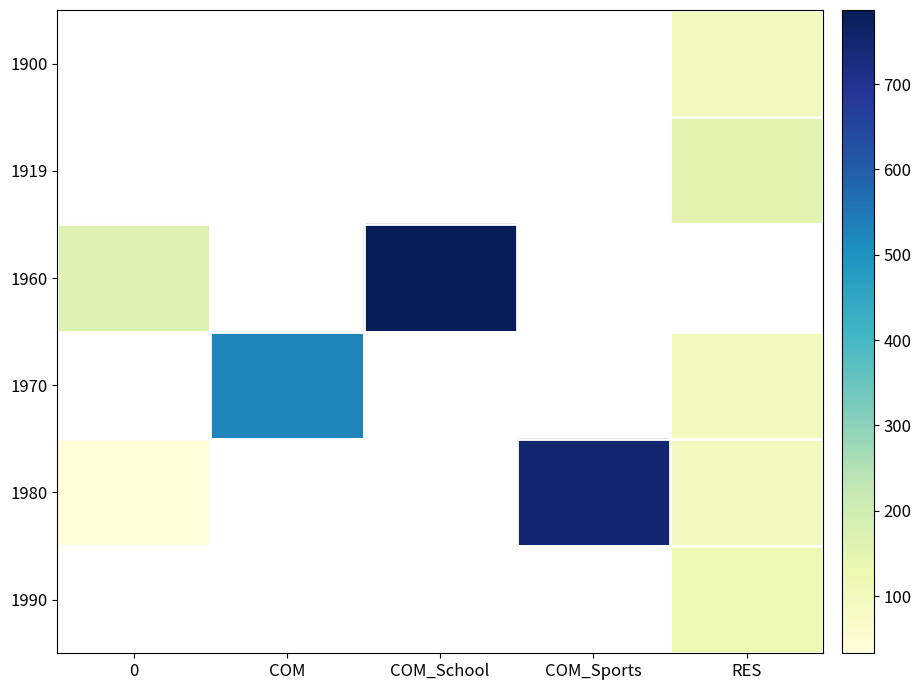

At which label does 1960 first exceed 786?

COM_School